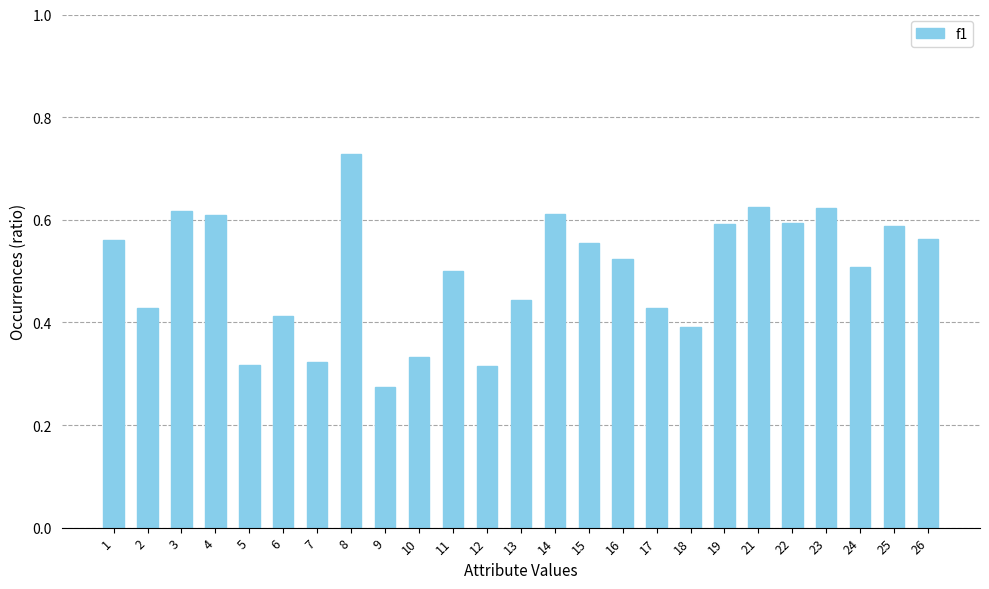

How many values are between 0 and 1?

25